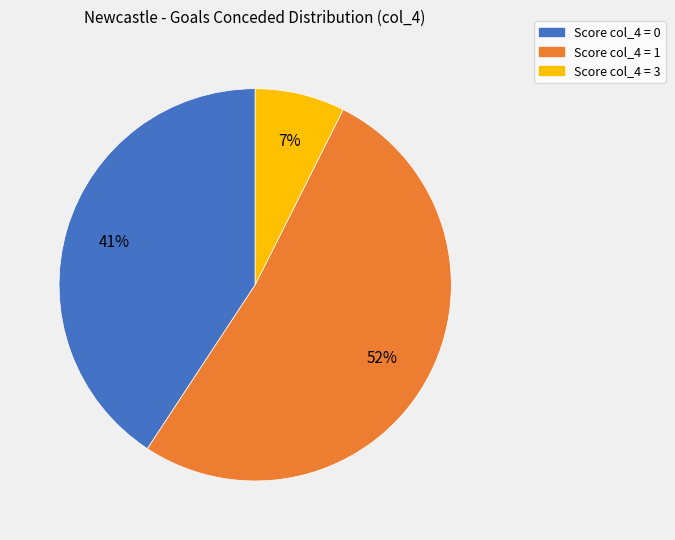

Is there a majority slice in this chart?

Yes